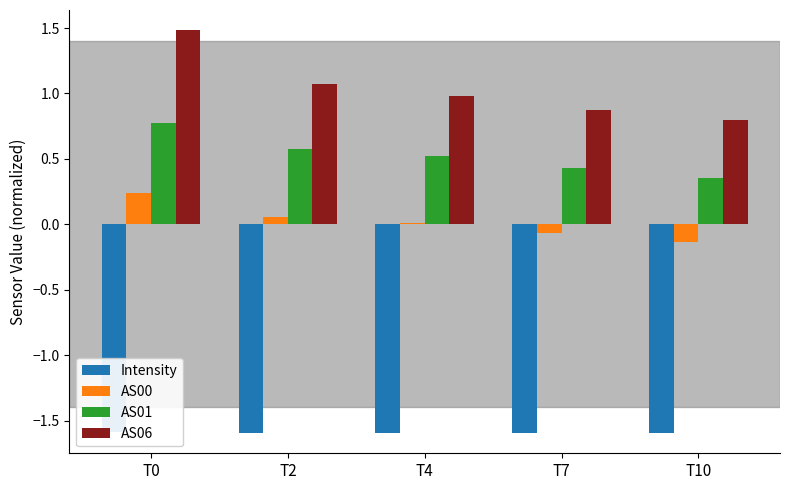

Reading right to left, extract all data points from this chart.

Intensity: T10=-1.6	T7=-1.6	T4=-1.6	T2=-1.6	T0=-1.6
AS00: T10=-0.1	T7=-0.1	T4=0.0	T2=0.1	T0=0.2
AS01: T10=0.4	T7=0.4	T4=0.5	T2=0.6	T0=0.8
AS06: T10=0.8	T7=0.9	T4=1.0	T2=1.1	T0=1.5